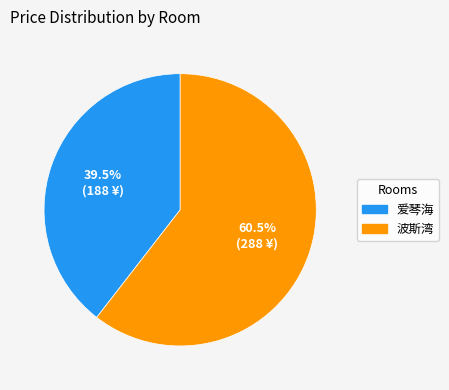

Is it true that 爱琴海 is 46% of the pie?

False